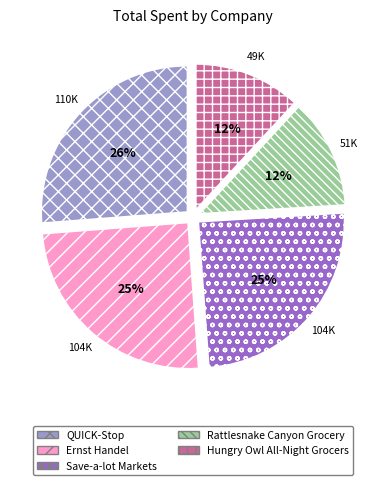

To the nearest percent, what percentage of the pie is Save-a-lot Markets?

25%